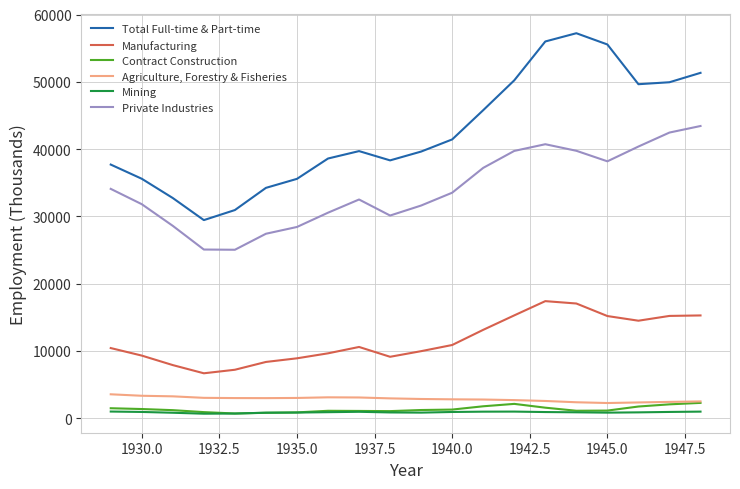

True or false: Mining and Agriculture, Forestry & Fisheries intersect in this chart.

False